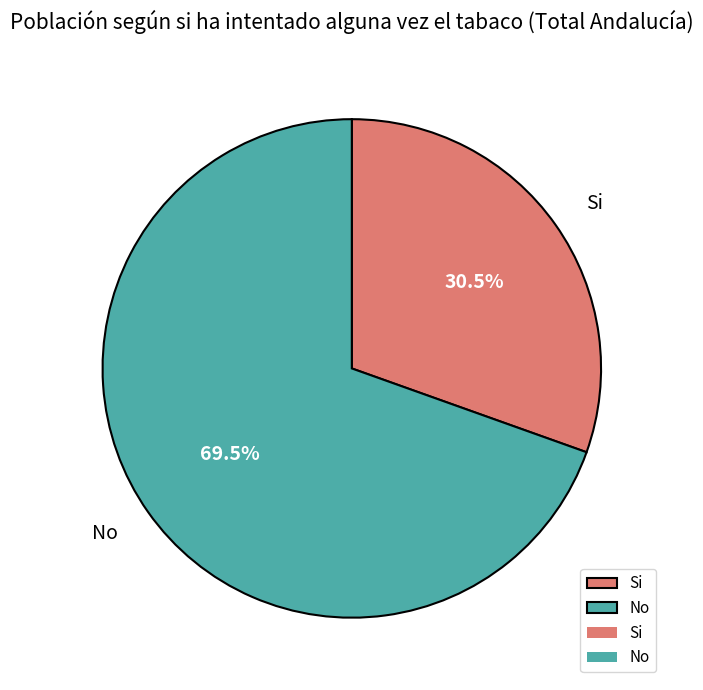

Is the sum of Si and No greater than half?

Yes